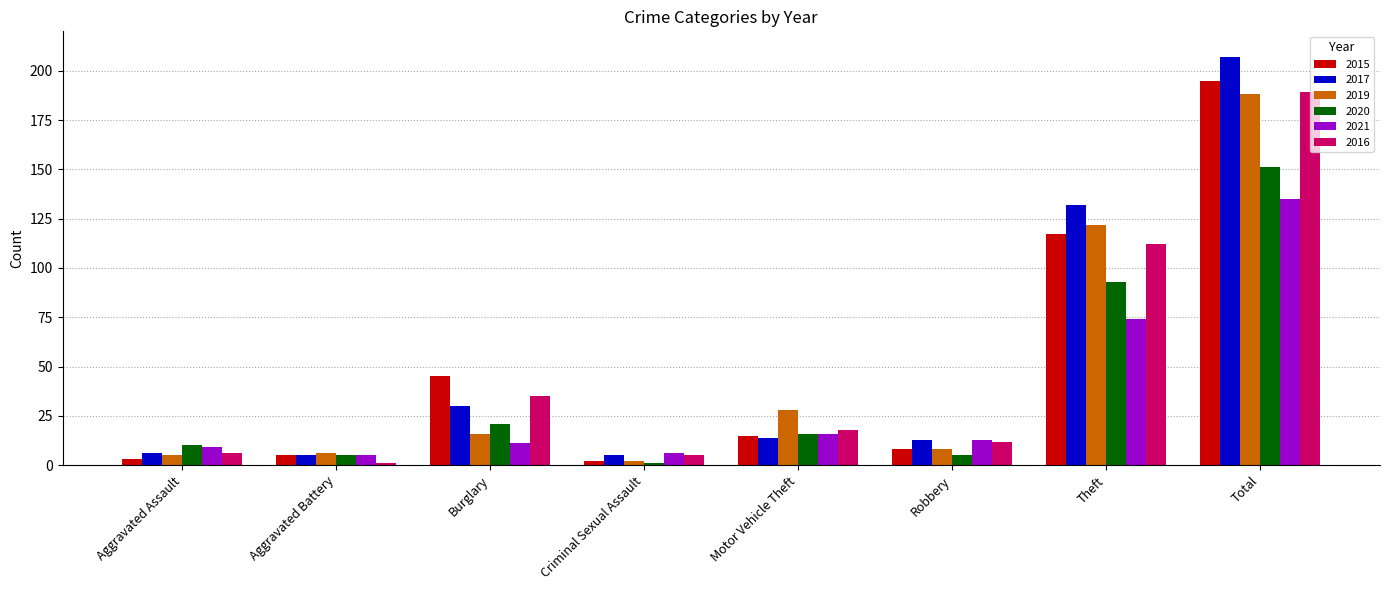

How many data points in 2016 are less than 18?

4